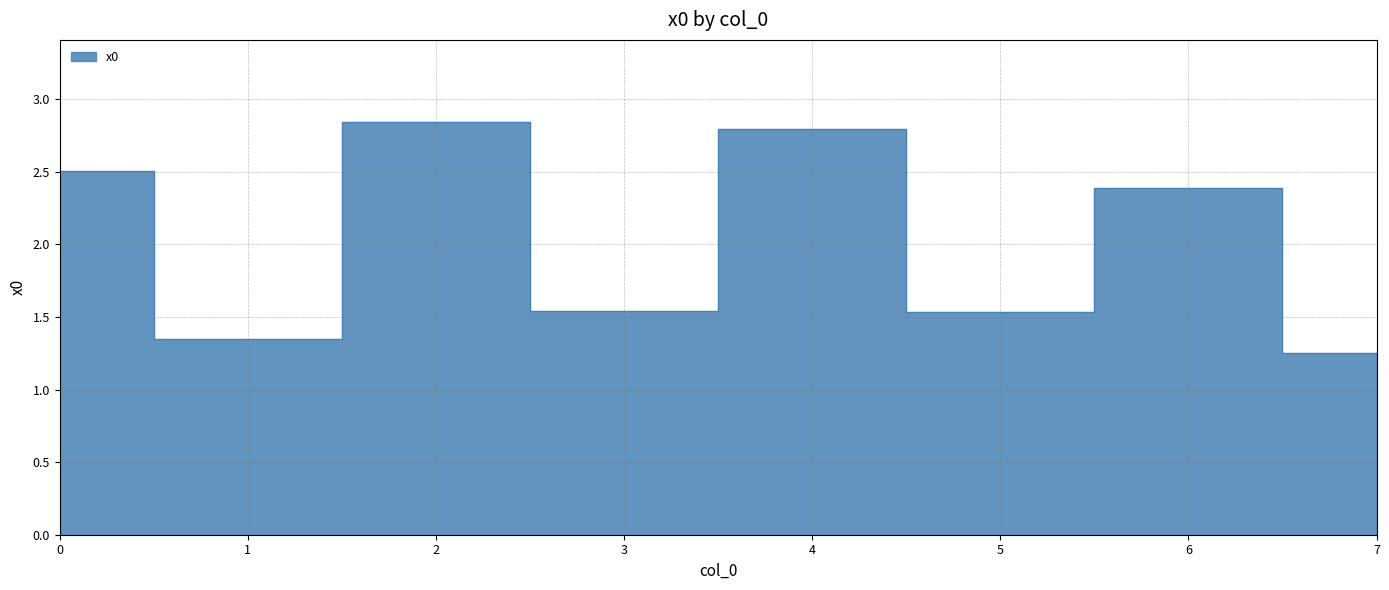

Which label corresponds to the smallest value in the chart?

7